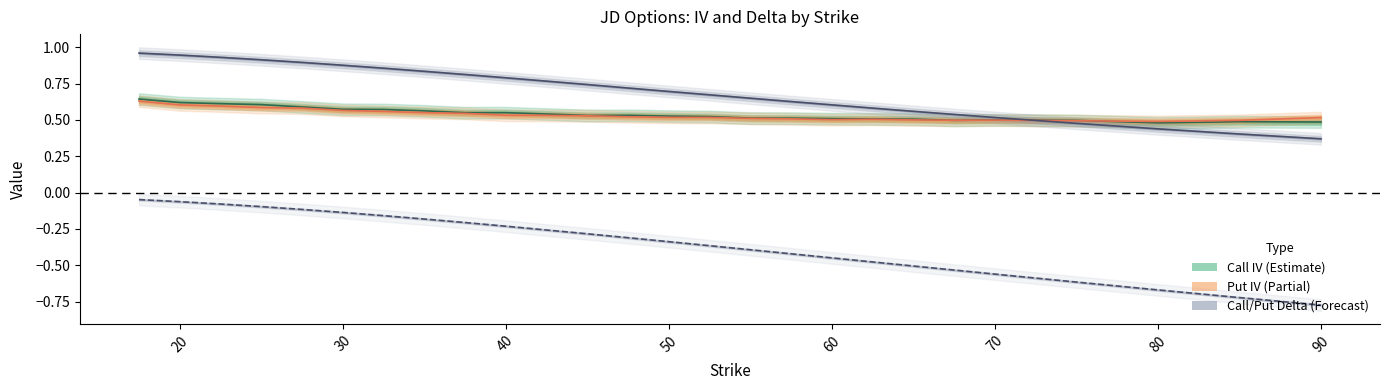

What is the spread (max minus min) of values at 32.5?

1.0